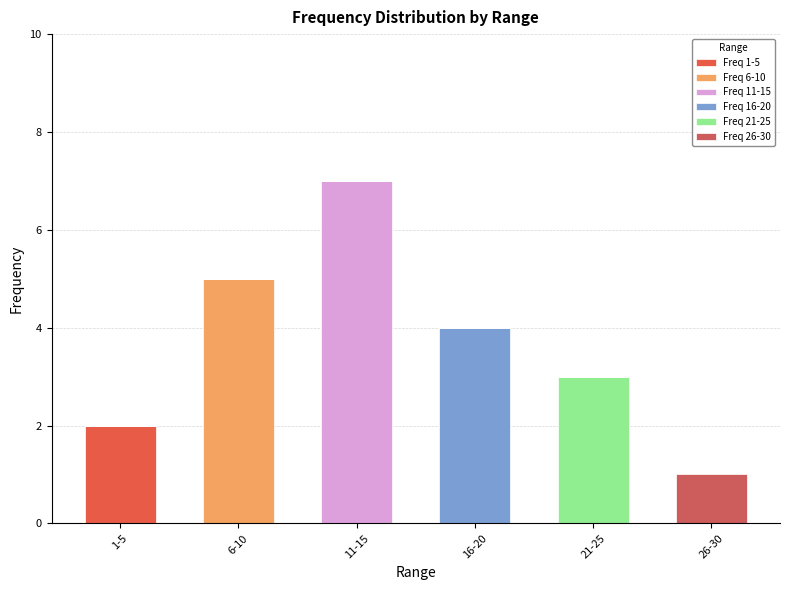

How many data points does each series have?

6